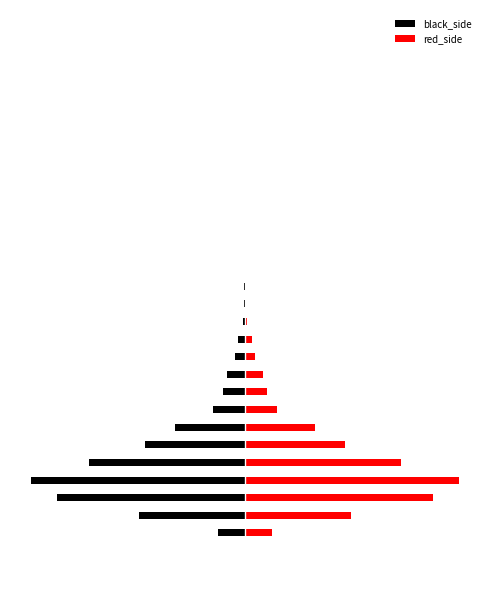

The red_side series shows -0.1 at −0.3. True or false?

False